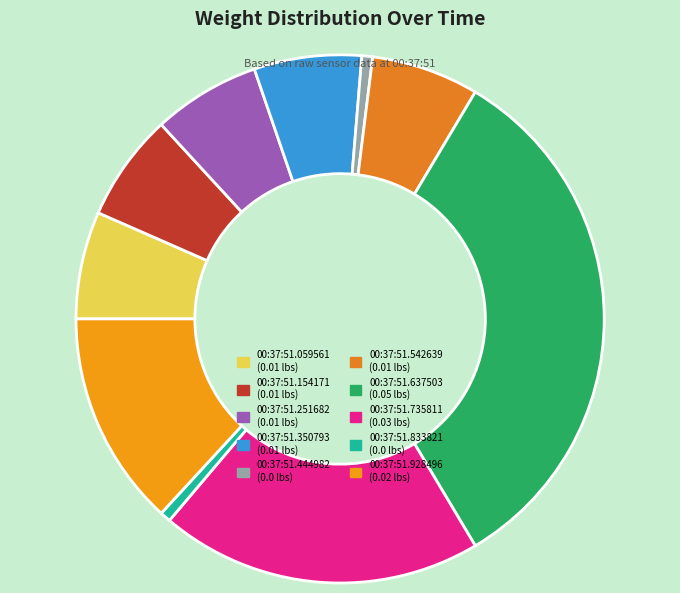

To the nearest percent, what portion does 00:37:51.542639 represent?

7%